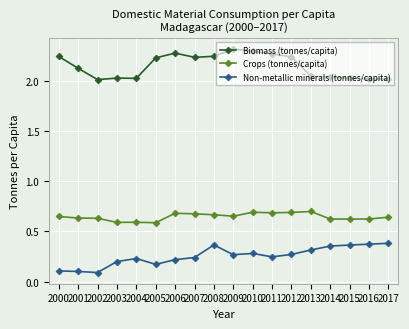

How many series are shown in this chart?

3